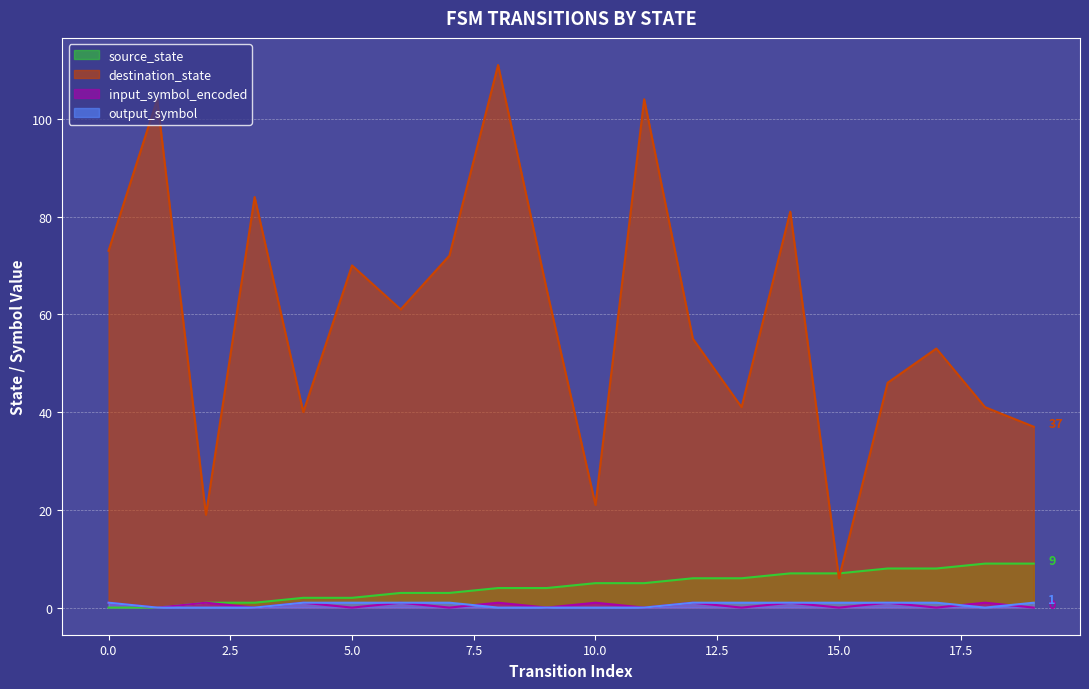

How many lines are shown in the chart?

4